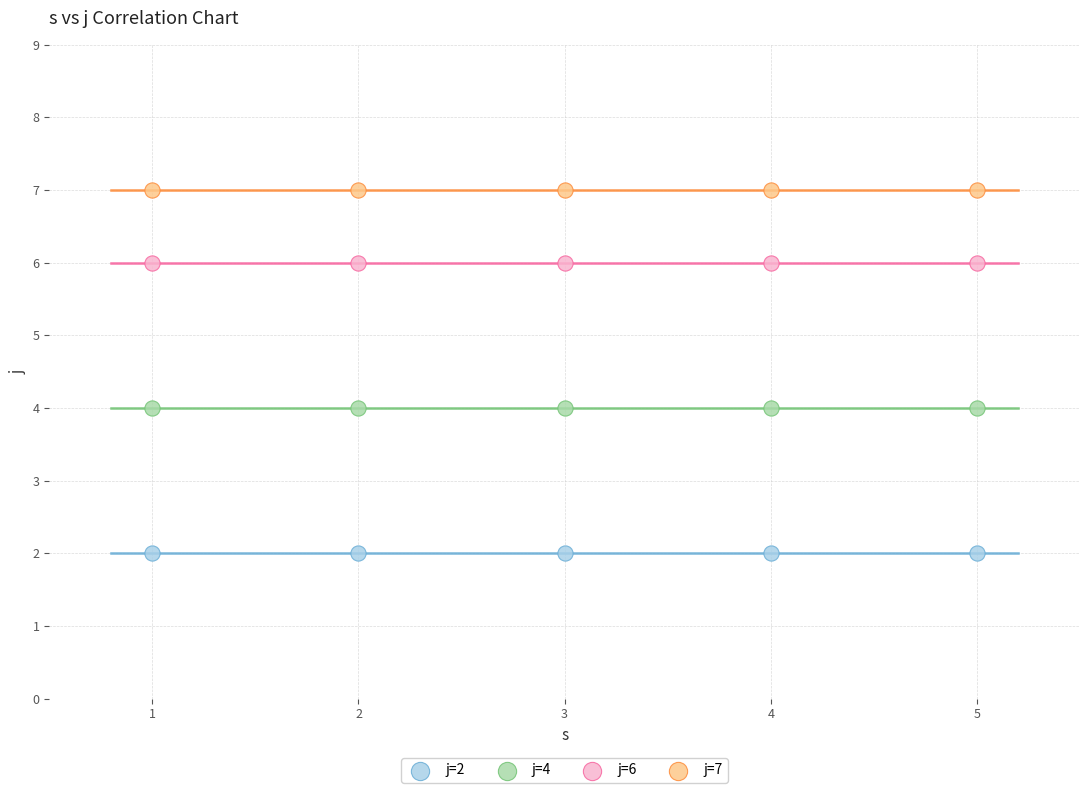

Which series contains the highest Y value?

j=7